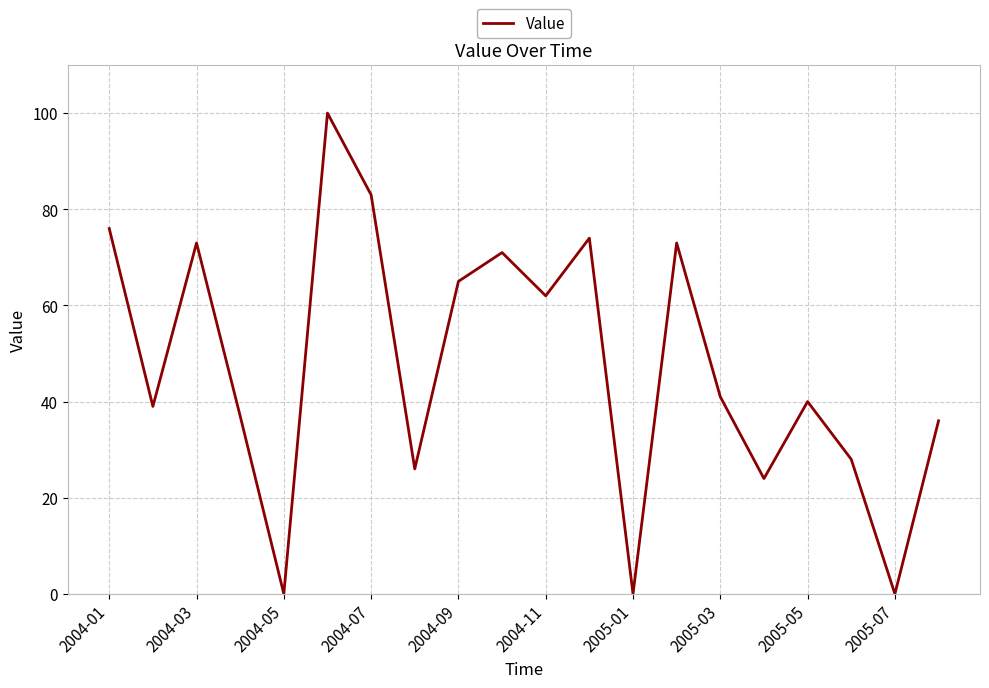

What is the maximum value shown in the chart?

100